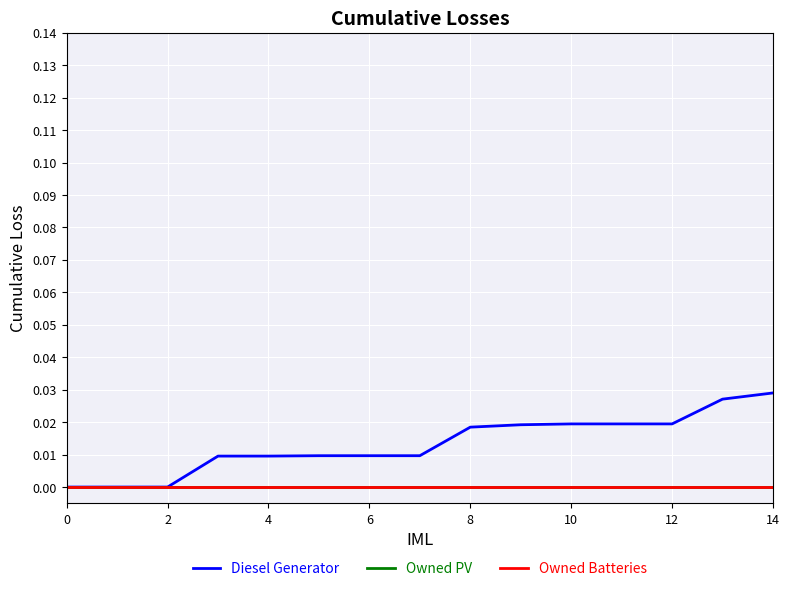

True or false: Diesel Generator has more than 1 points higher than both neighbors.

False